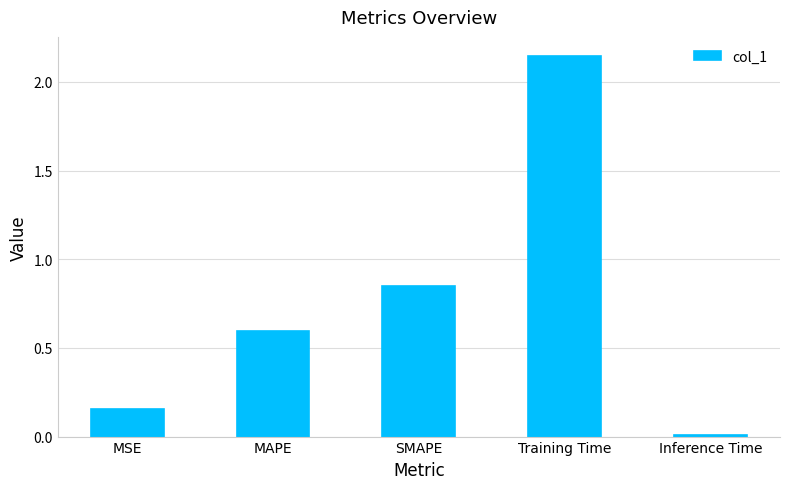

Rank the categories by value from highest to lowest.

Training Time, SMAPE, MAPE, MSE, Inference Time